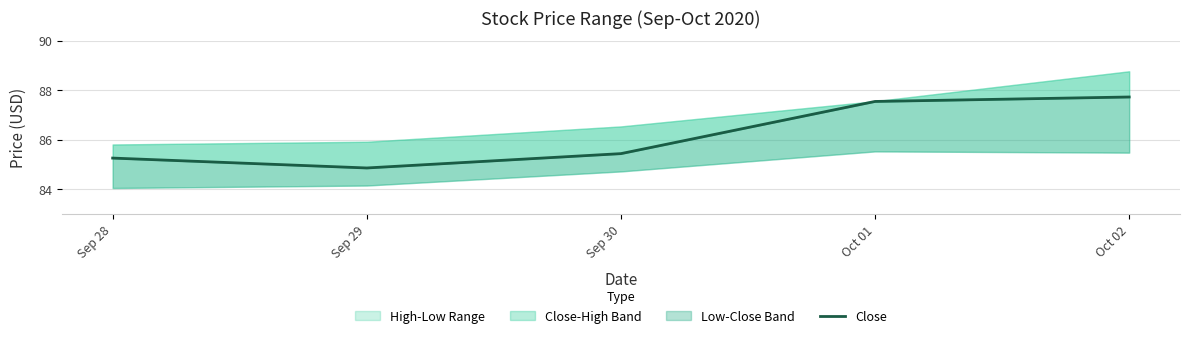

Reading left to right, extract all data points from this chart.

Sep 28=85.2	Sep 29=84.8	Sep 30=85.4	Oct 01=87.5	Oct 02=87.7